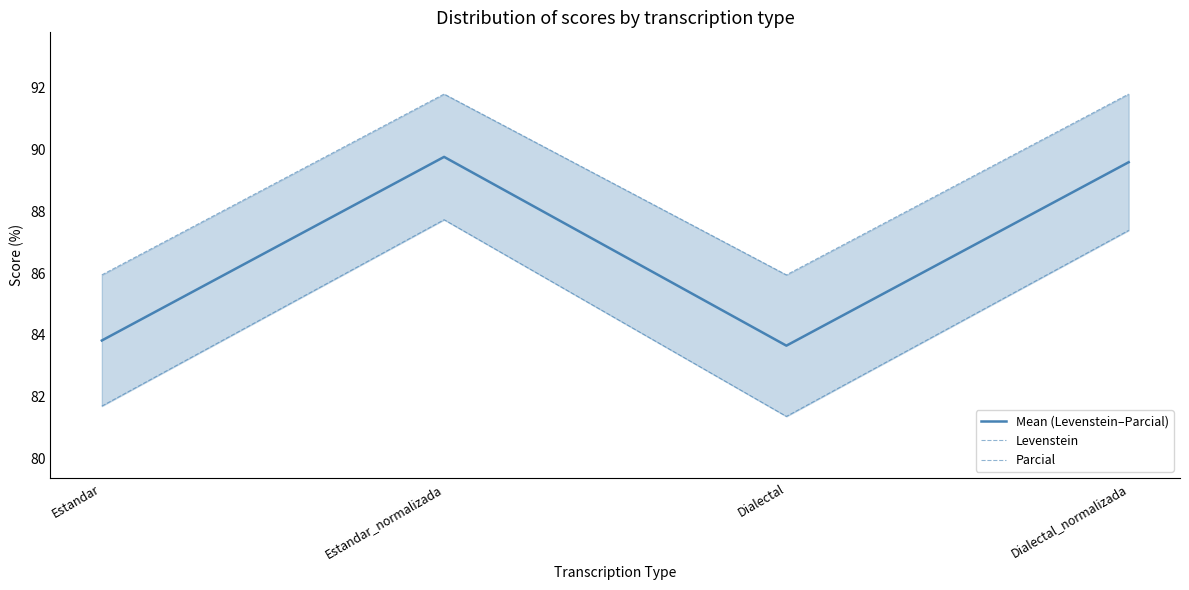

What is the minimum value for Levenstein?

81.4